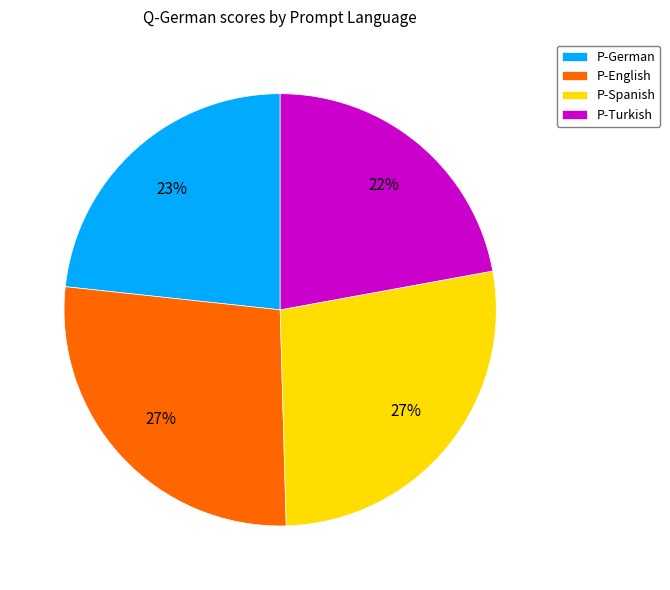

To the nearest percent, what is the difference between the largest and smallest slice percentages?

5%